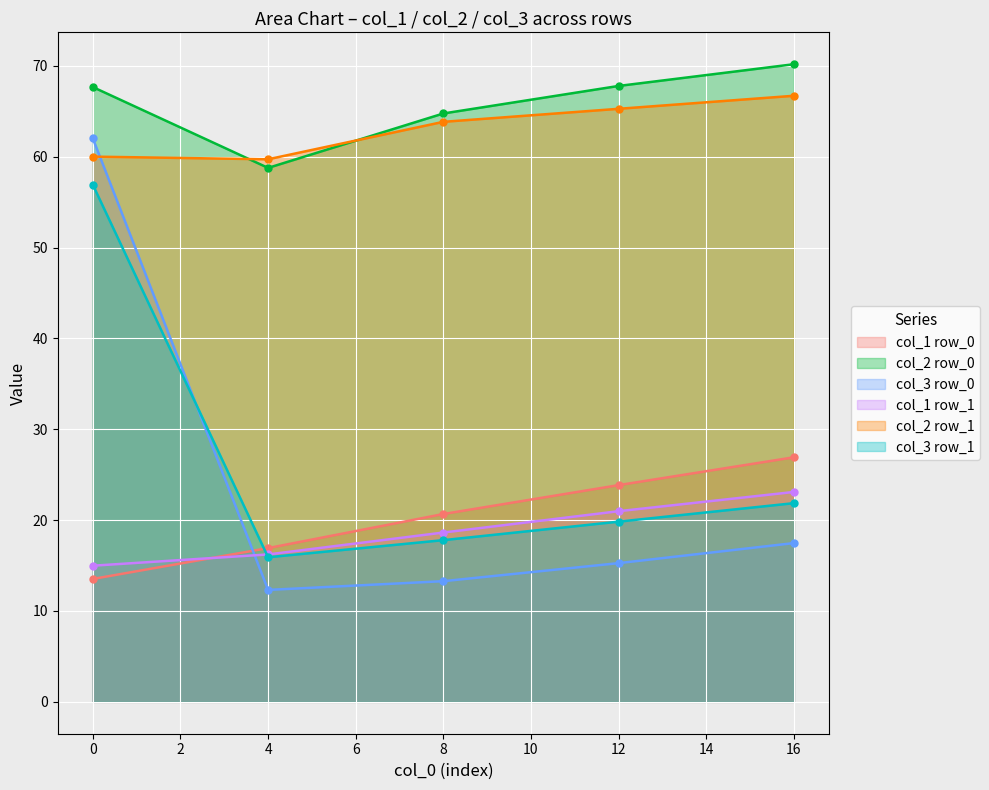

Read the col_1 value at row_1.

15.0